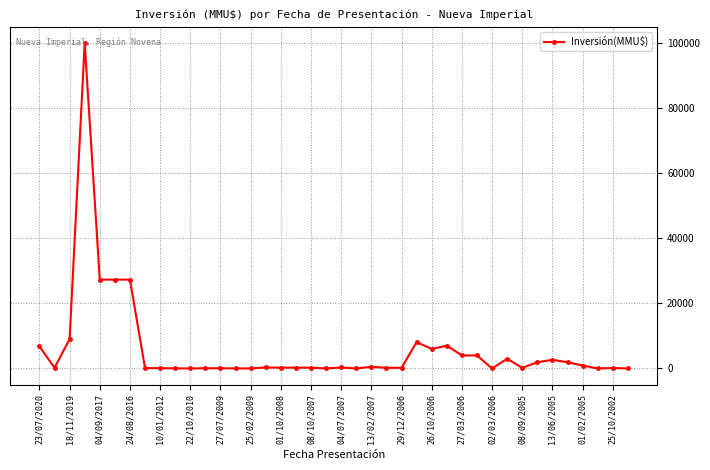

What is the sum of all values?

240288